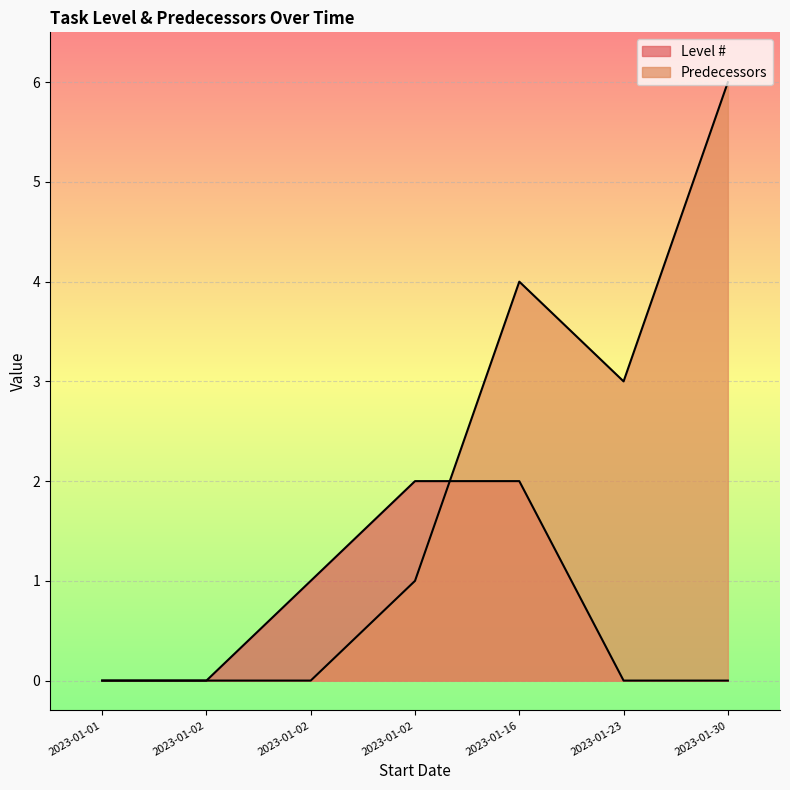

Reading left to right, extract all data points from this chart.

Level #: 2023-01-01=0	2023-01-02=0	2023-01-02=1	2023-01-02=2	2023-01-16=2	2023-01-23=0	2023-01-30=0
Predecessors: 2023-01-01=0	2023-01-02=0	2023-01-02=0	2023-01-02=1	2023-01-16=4	2023-01-23=3	2023-01-30=6